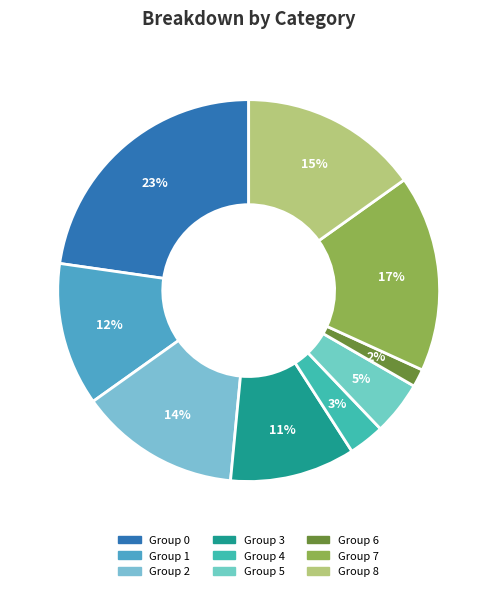

Is there any slice that represents more than half of the pie?

No